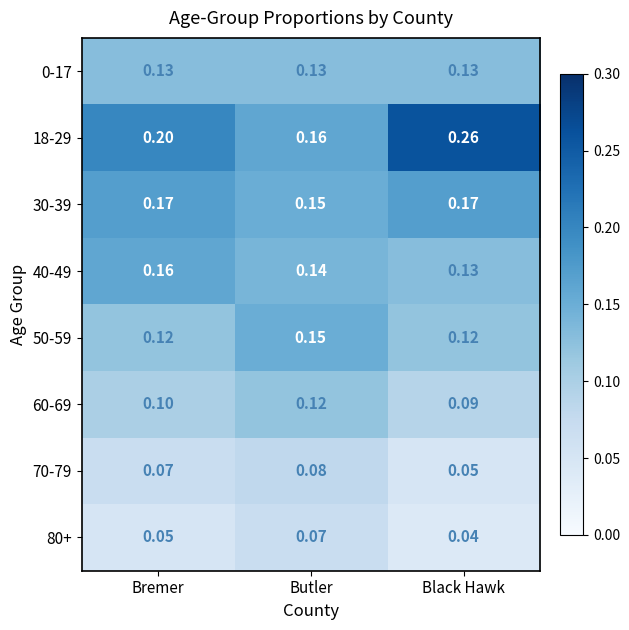

Which series has the largest total across all categories?

18-29